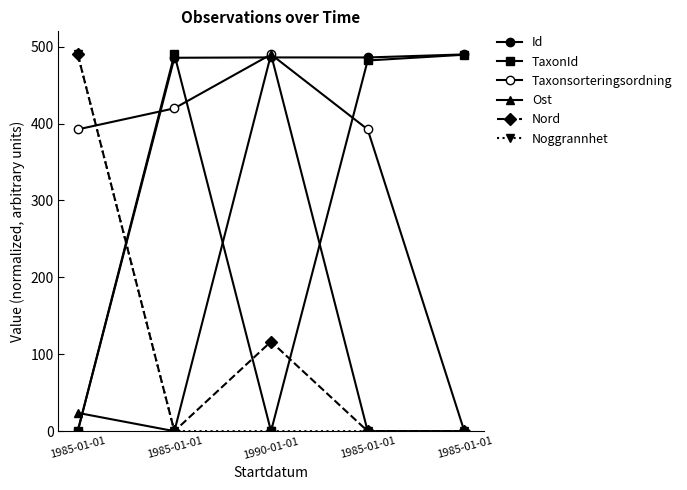

How many data points in Noggrannhet are above 0?

1